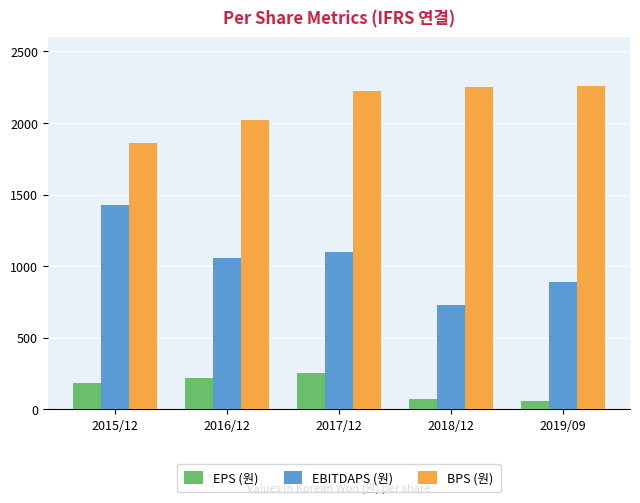

What are all the series names shown in the legend?

EPS (원), EBITDAPS (원), BPS (원)